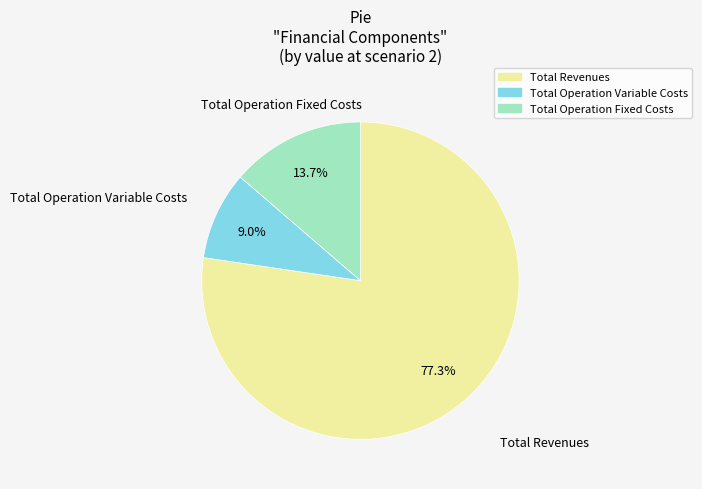

Is there any slice that represents more than half of the pie?

Yes